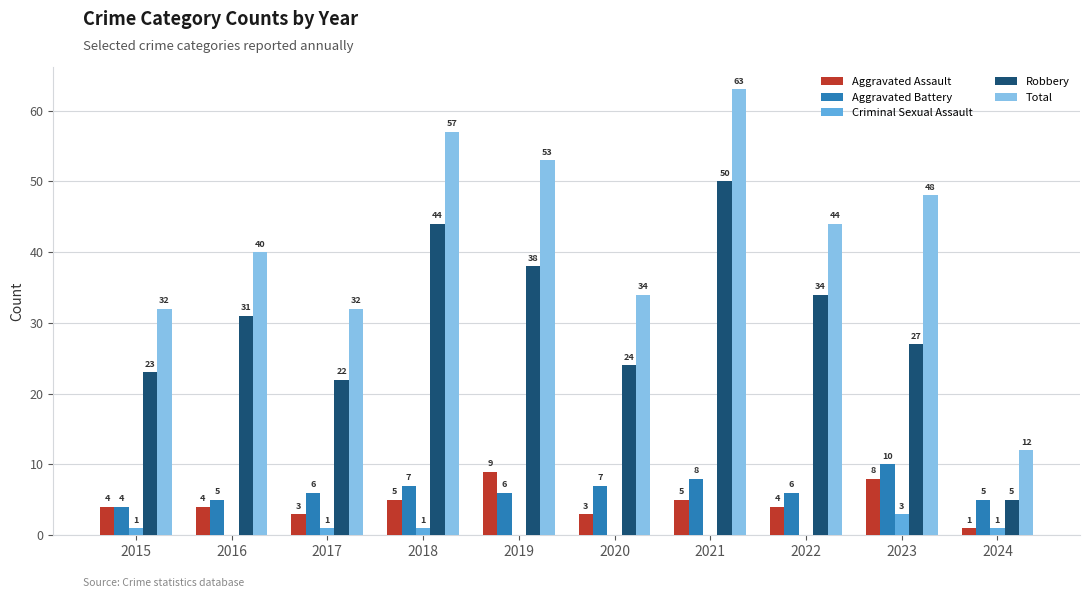

Reading left to right, transcribe all the data shown in this chart.

Aggravated Assault: 2015=4	2016=4	2017=3	2018=5	2019=9	2020=3	2021=5	2022=4	2023=8	2024=1
Aggravated Battery: 2015=4	2016=5	2017=6	2018=7	2019=6	2020=7	2021=8	2022=6	2023=10	2024=5
Criminal Sexual Assault: 2015=1	2016=0	2017=1	2018=1	2019=0	2020=0	2021=0	2022=0	2023=3	2024=1
Robbery: 2015=23	2016=31	2017=22	2018=44	2019=38	2020=24	2021=50	2022=34	2023=27	2024=5
Total: 2015=32	2016=40	2017=32	2018=57	2019=53	2020=34	2021=63	2022=44	2023=48	2024=12